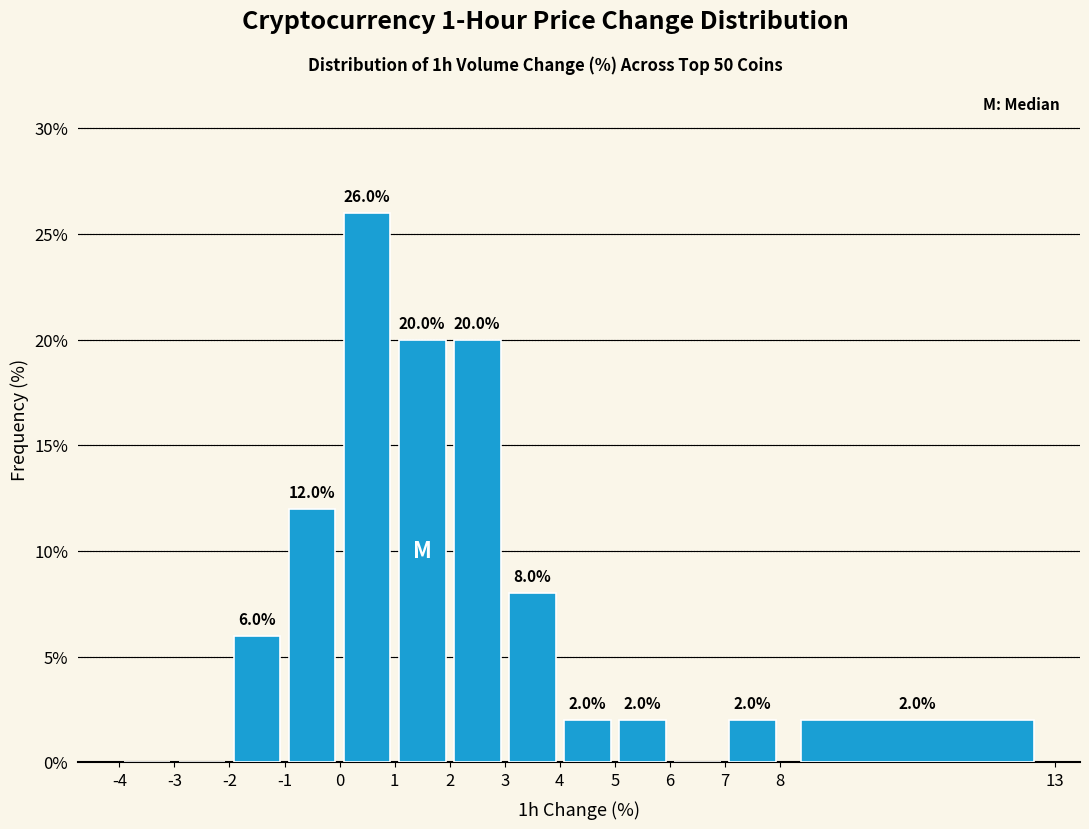

Which range on the x-axis has the tallest bar?

0 to 1